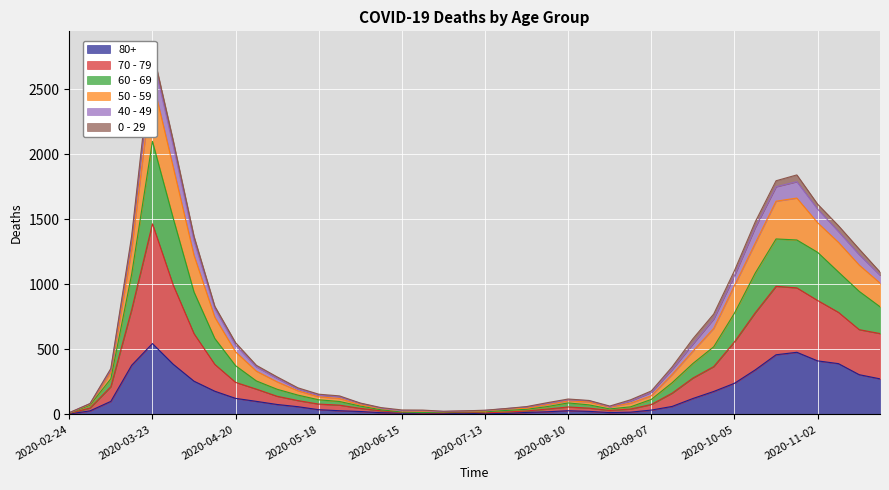

The value of 80+ at 2020-04-20 is 123. True or false?

True